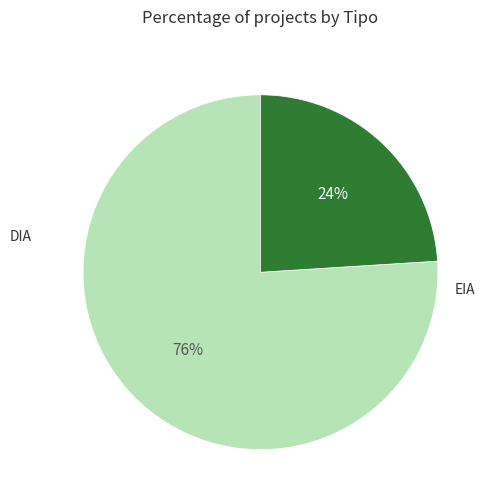

How many slices are in this pie chart?

2